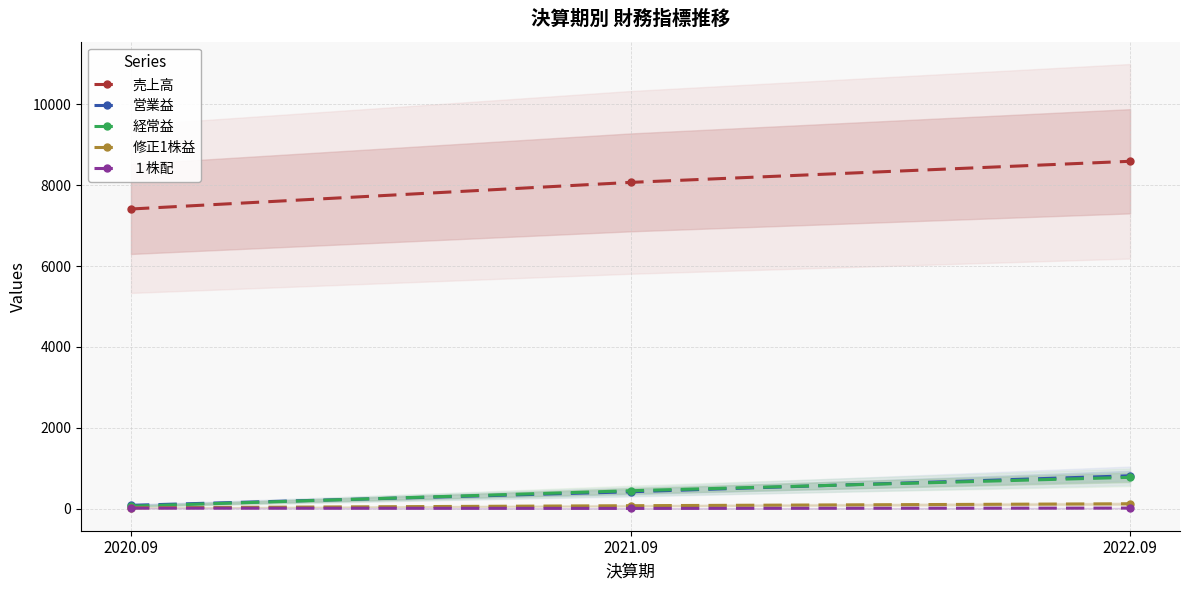

The value of 経常益 at 2022.09 is 1075.3. True or false?

False